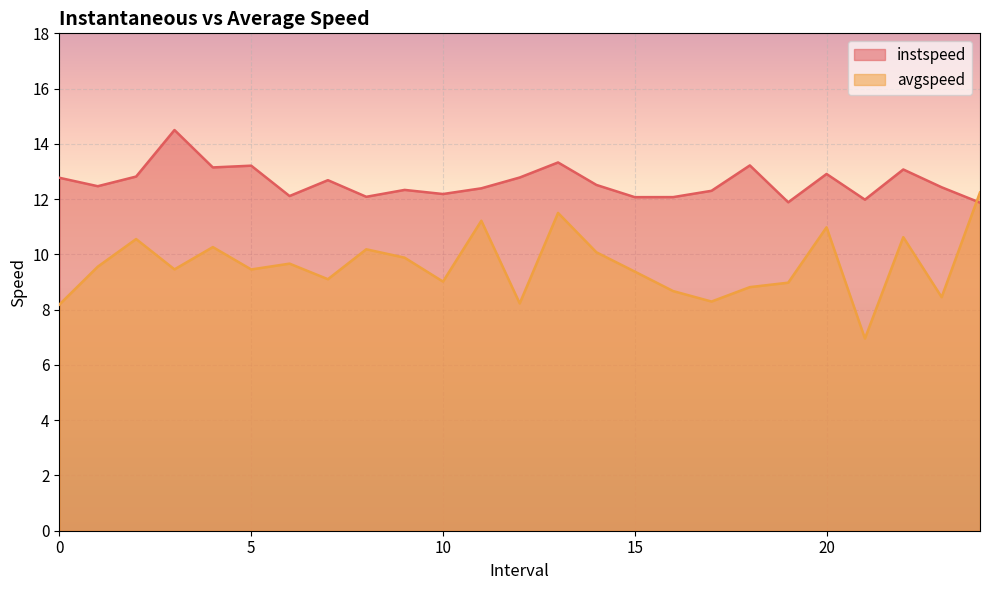

What is the label of the 25th point from the left?

24.0